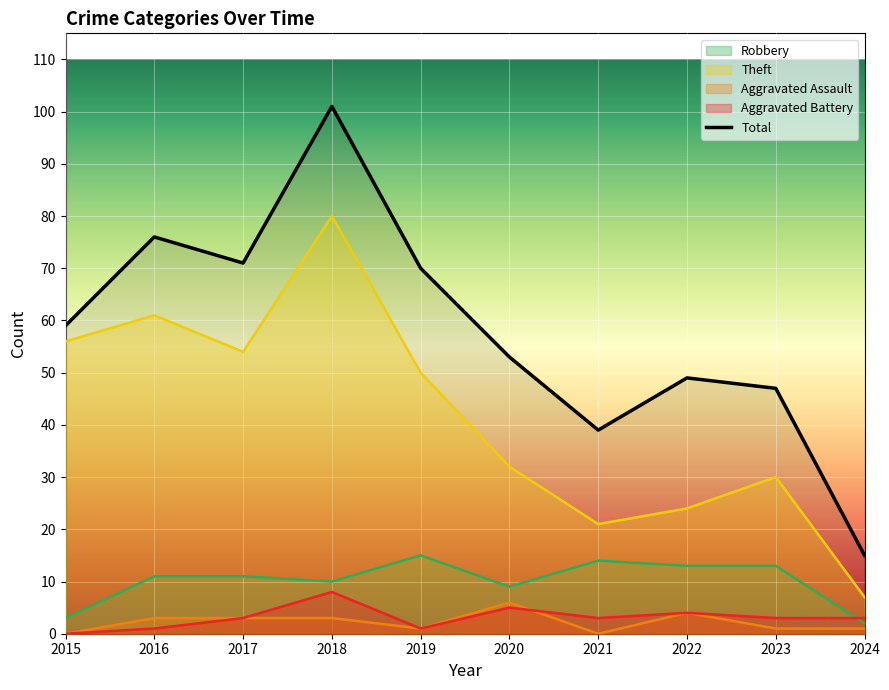

What is the change in value from 2021 to 2022?

+10